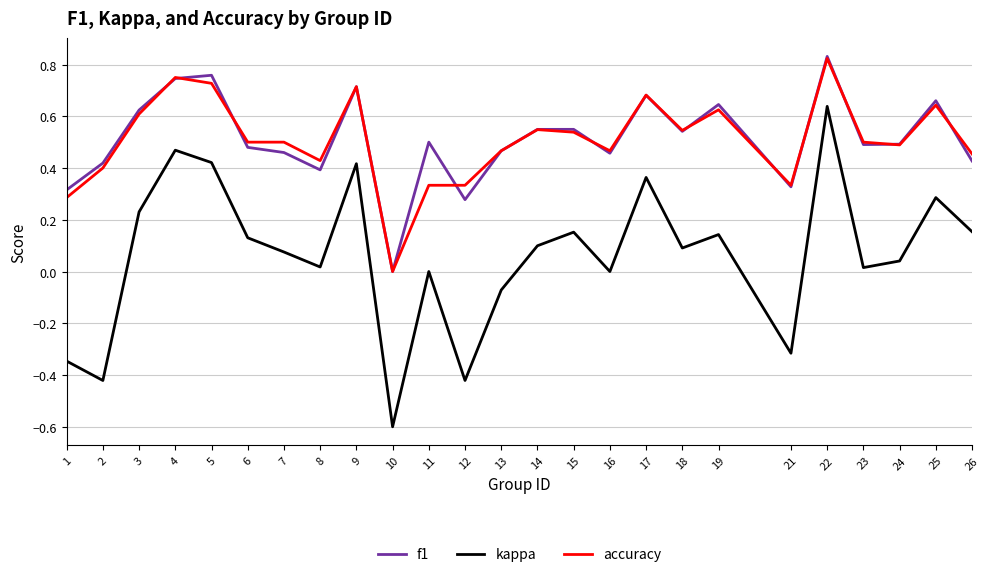

True or false: kappa and f1 intersect in this chart.

False